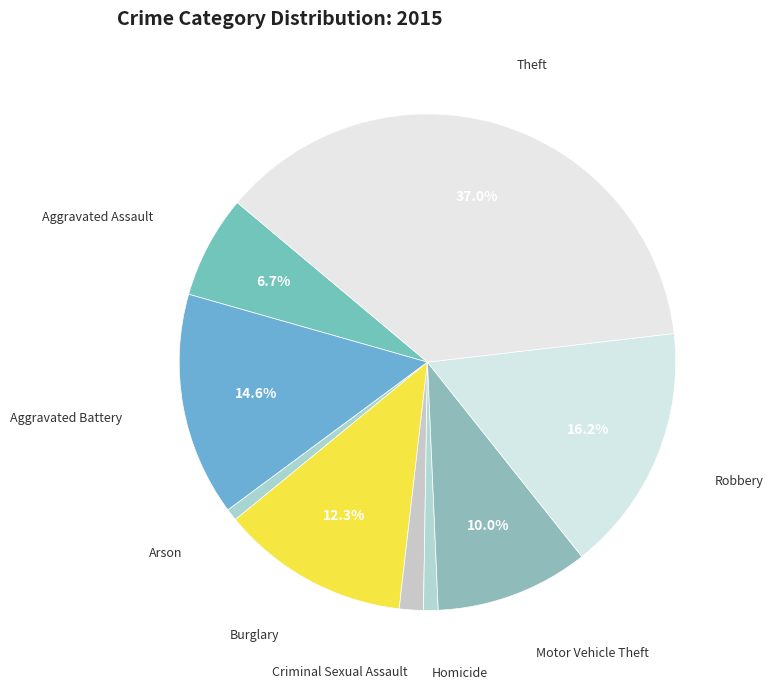

Is the sum of Motor Vehicle Theft and Homicide greater than half?

No